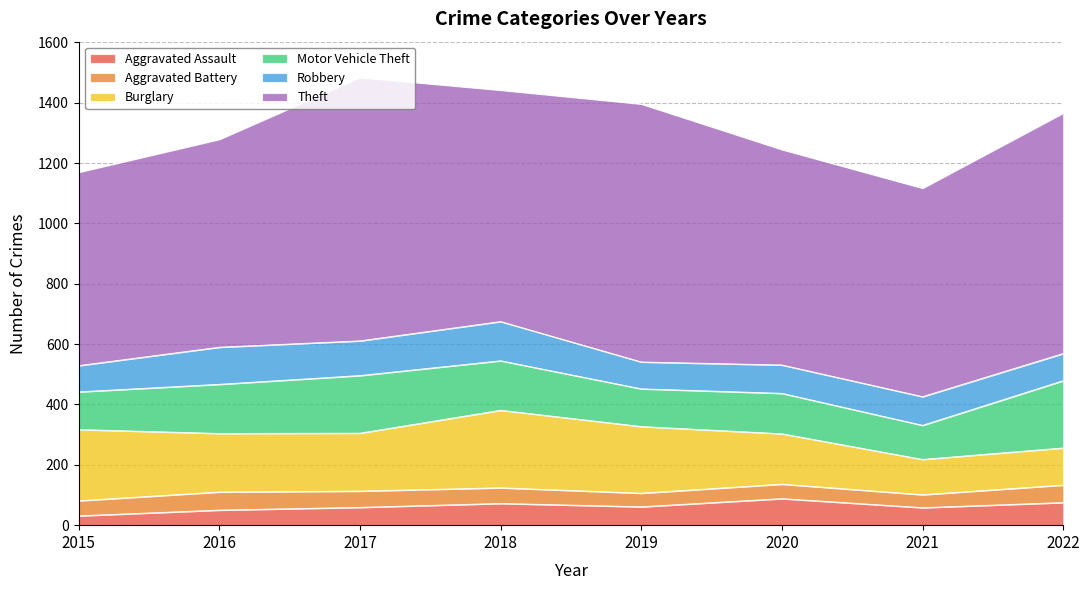

Reading left to right, extract all data points from this chart.

Aggravated Assault: 31	50	59	72	61	88	58	75
Aggravated Battery: 50	60	54	52	45	48	43	58
Burglary: 236	194	192	257	221	167	117	123
Motor Vehicle Theft: 125	163	191	164	125	134	113	223
Robbery: 87	123	115	130	89	94	95	90
Theft: 641	689	873	767	855	714	691	797